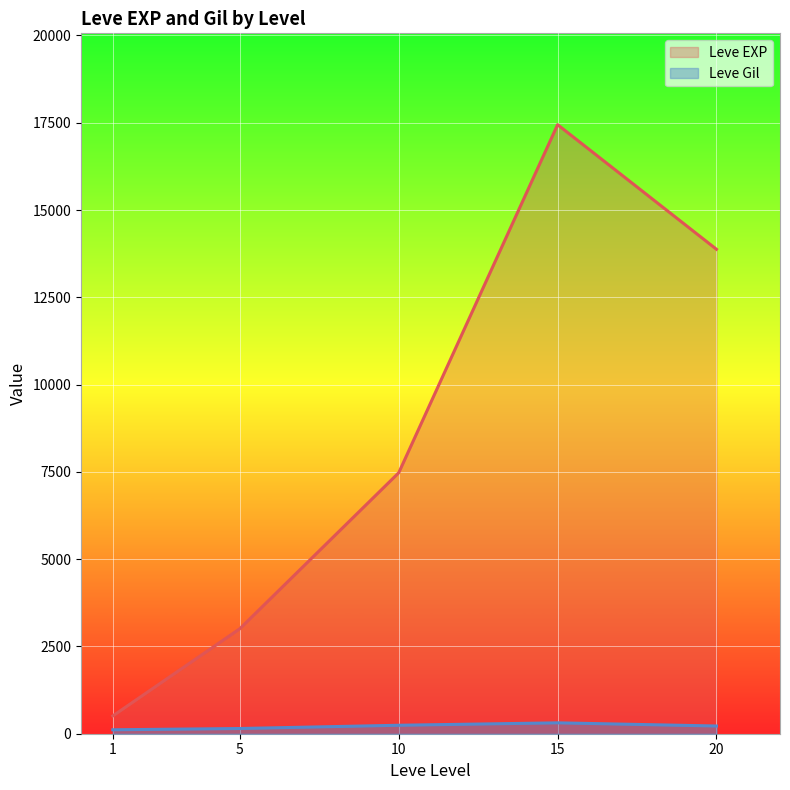

At 15, list the series in order from largest to smallest.

Leve EXP, Leve Gil